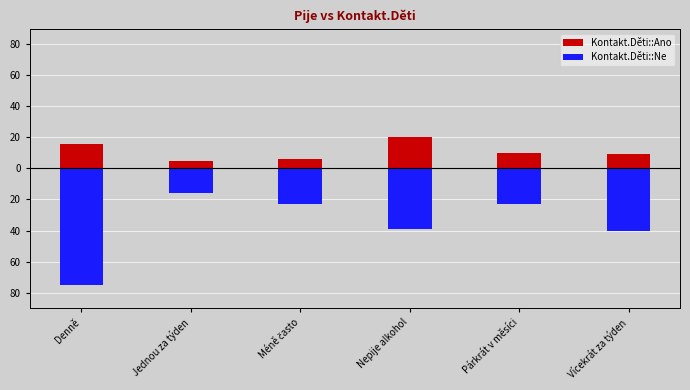

Rank the categories by Kontakt.Děti::Ne value from highest to lowest.

Jednou za týden, Méně často, Párkrát v měsíci, Nepije alkohol, Vícekrát za týden, Denně